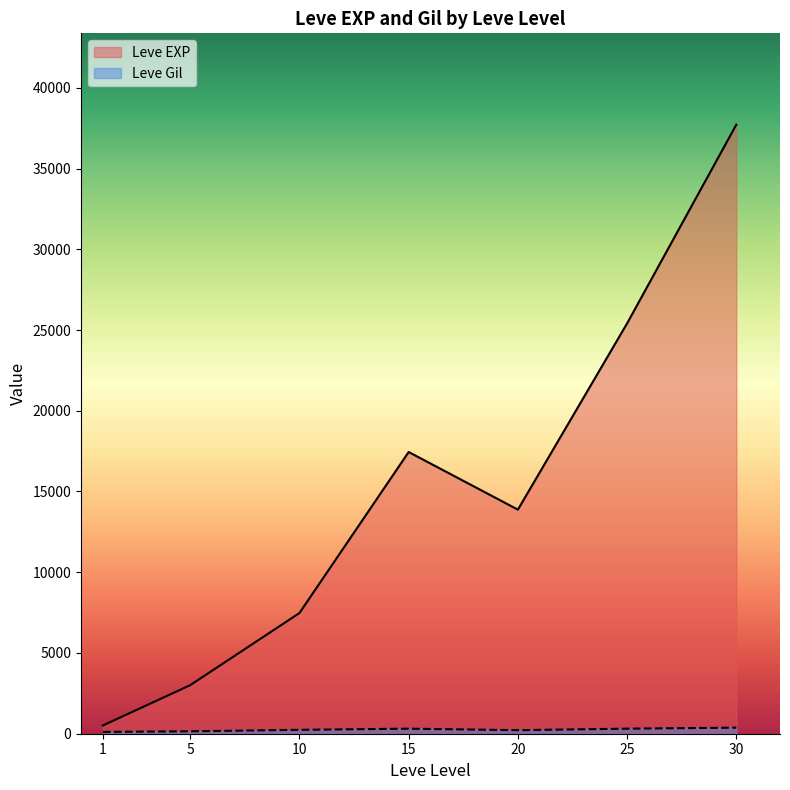

Is the value of Leve Gil at 5 greater than the value of Leve EXP at 10?

No